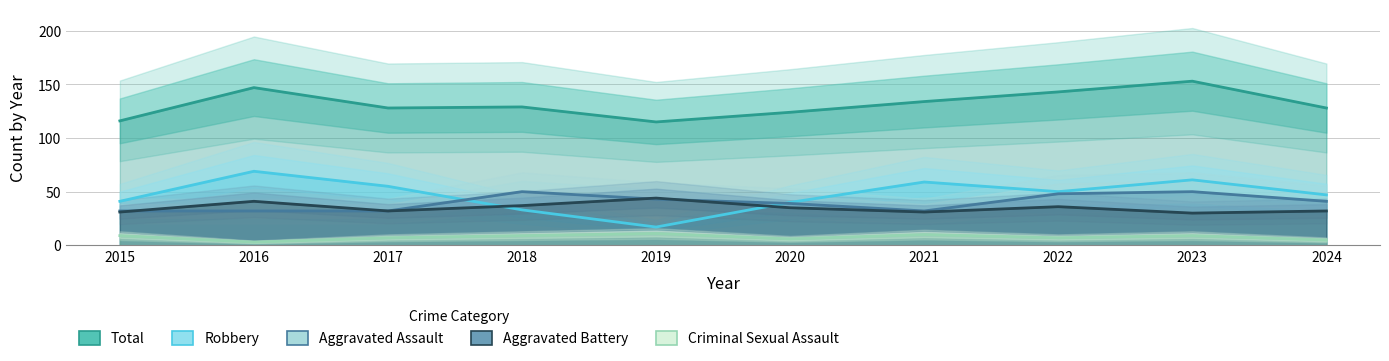

True or false: Aggravated Battery and Total intersect in this chart.

False